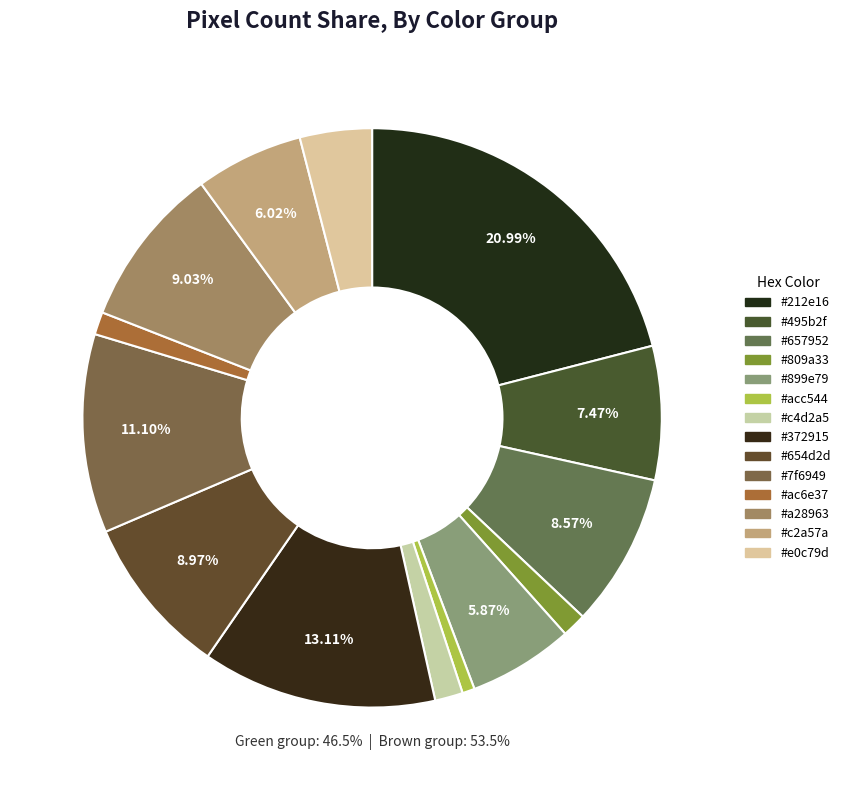

To the nearest percent, what is the average slice percentage?

7%